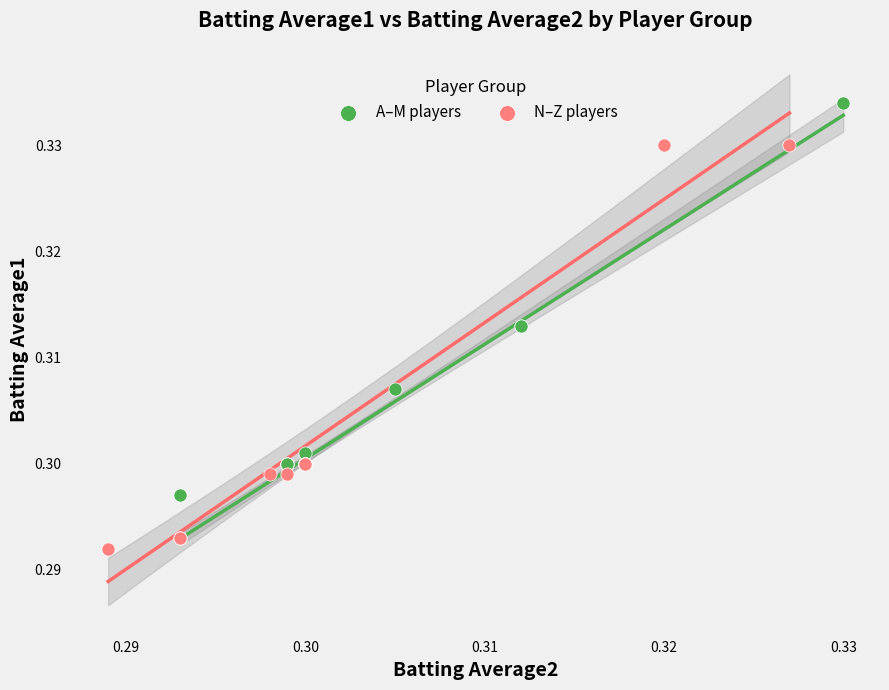

Which series reaches the minimum Y coordinate?

N–Z players